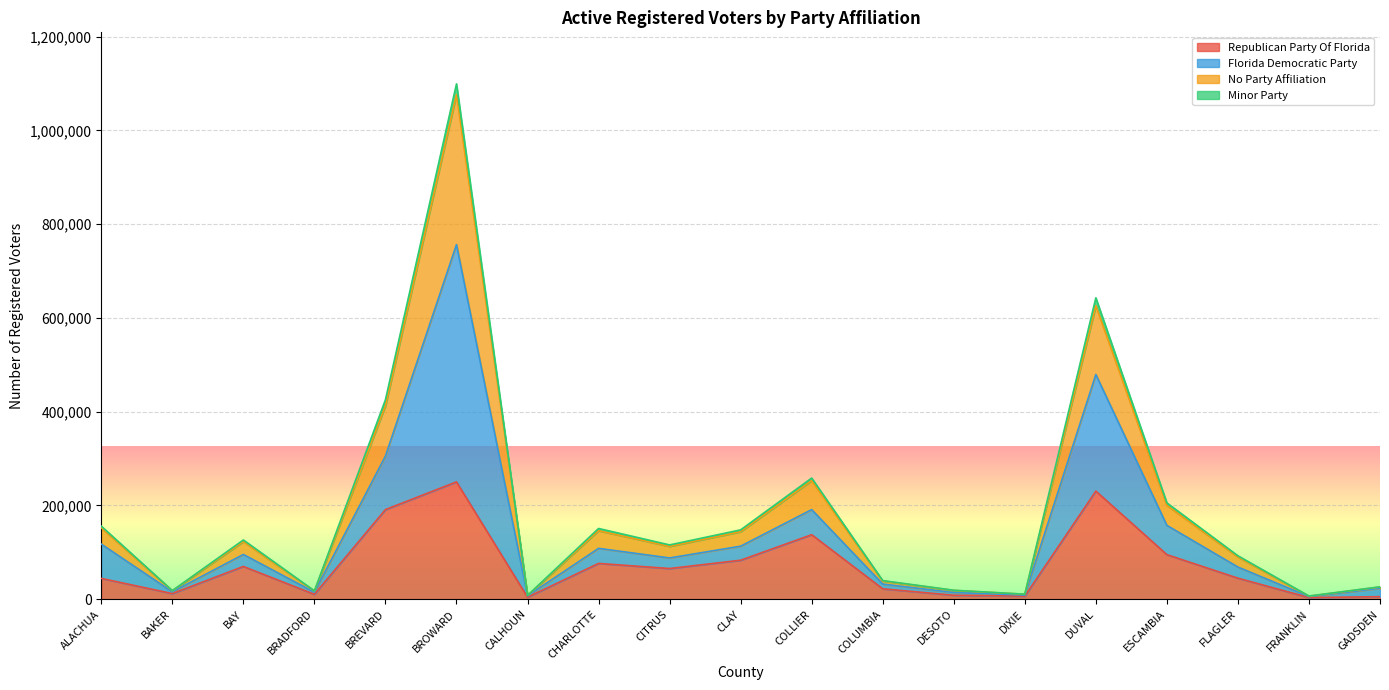

The Minor Party series shows 154647 at BROWARD. True or false?

False